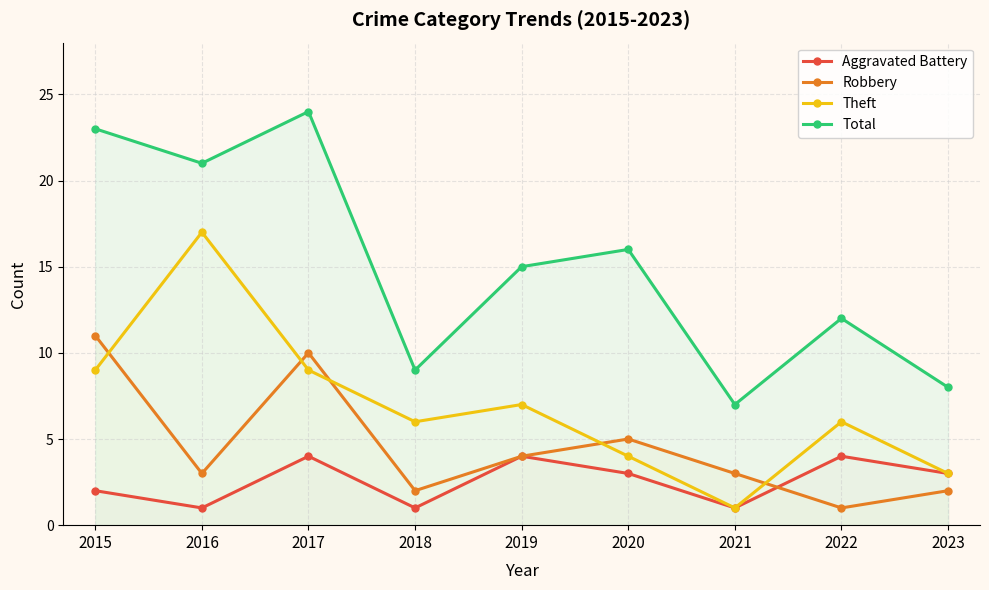

What is the total value across all series at 2019?

30